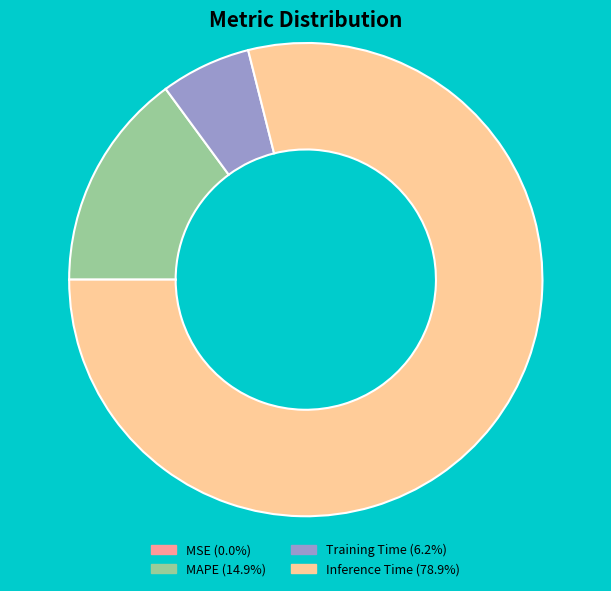

Is there a majority slice in this chart?

Yes